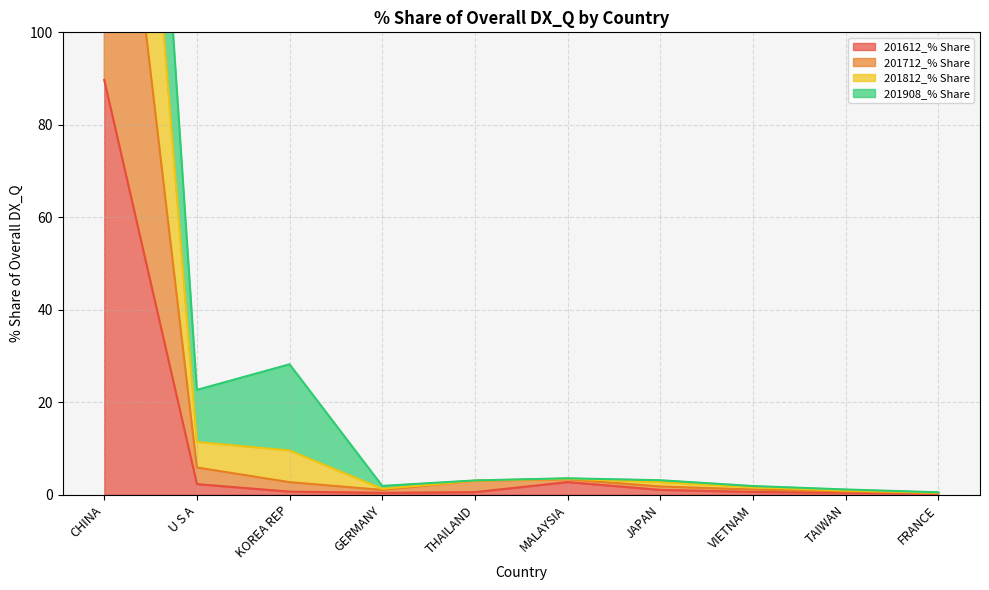

True or false: 201612_% Share and 201812_% Share cross at least once.

False